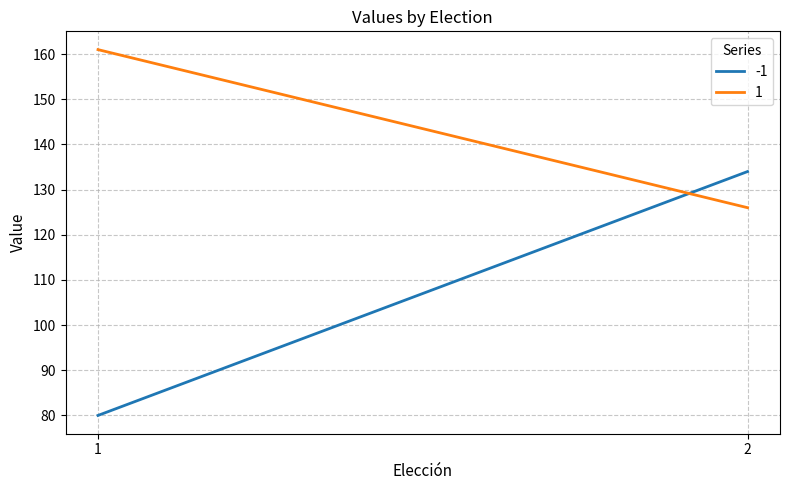

What is the difference between the 1 values at 1 and 2?

35